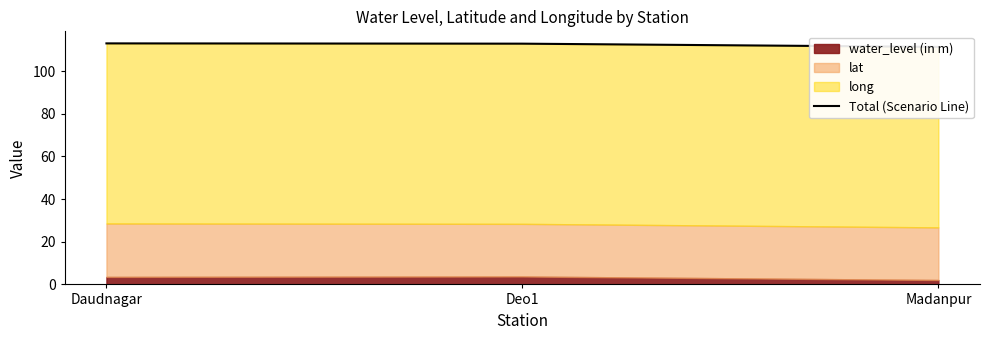

Between Madanpur and Daudnagar, which is larger?

Daudnagar